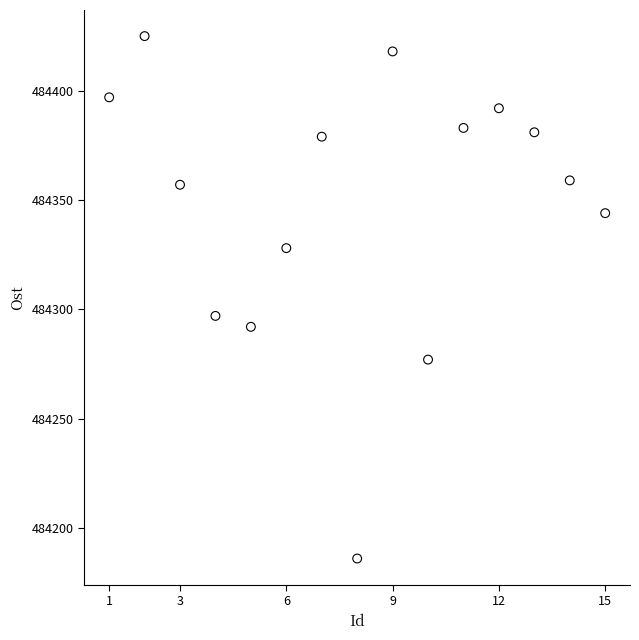

What is the range of Y values (max minus min)?

239